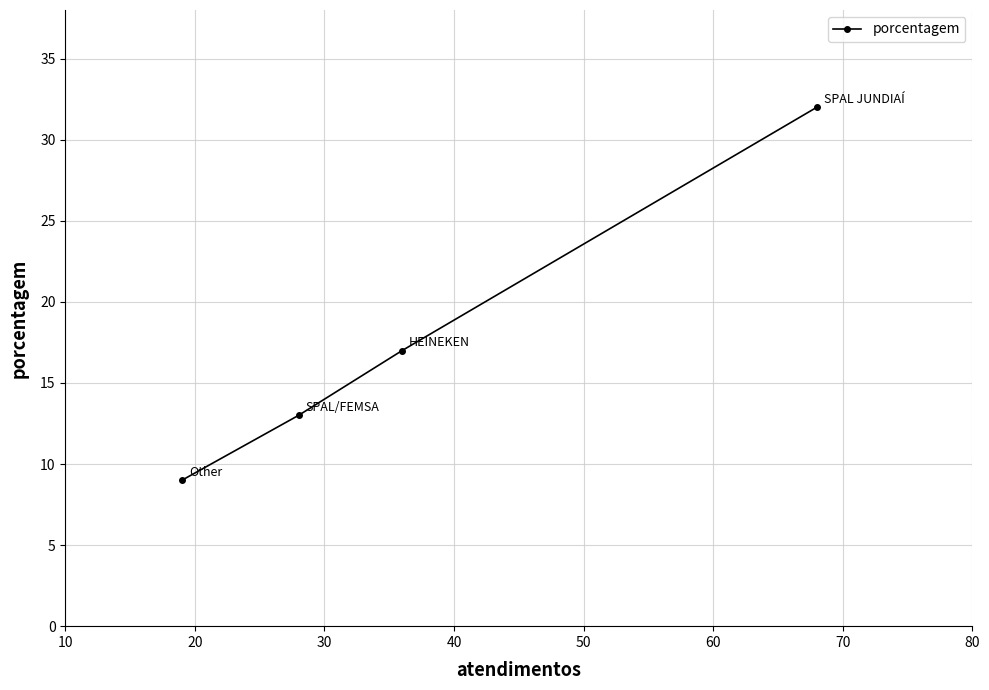

What is the minimum value shown in the chart?

9